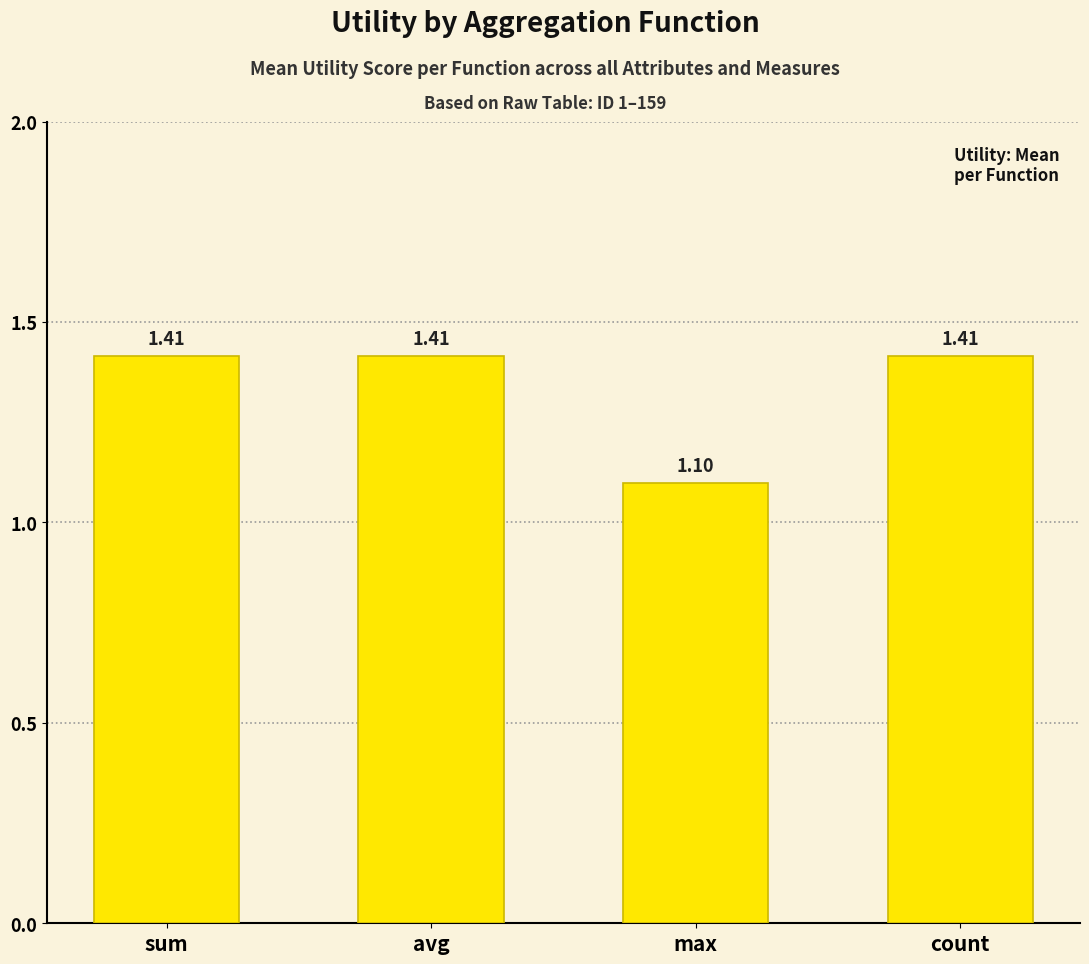

The value at max is 0.5. True or false?

False